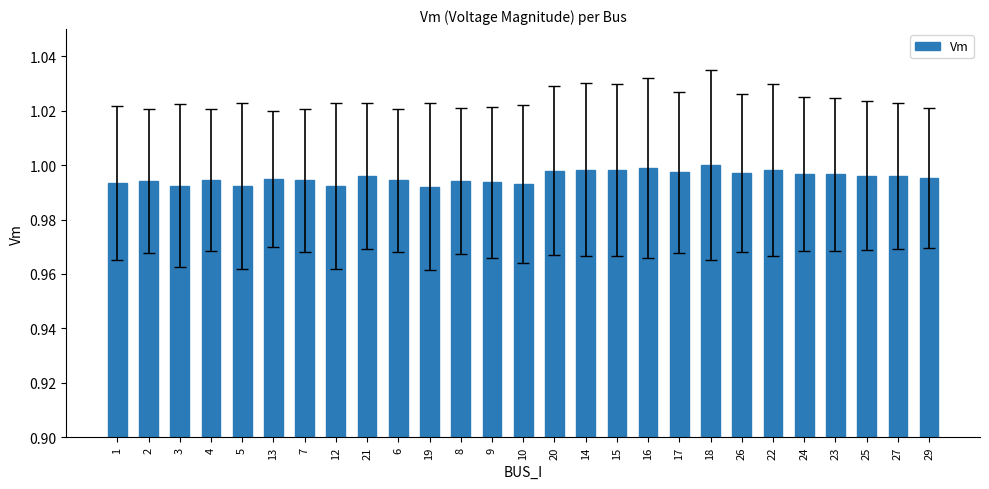

Is it true that the value at 15 is 1.0?

True